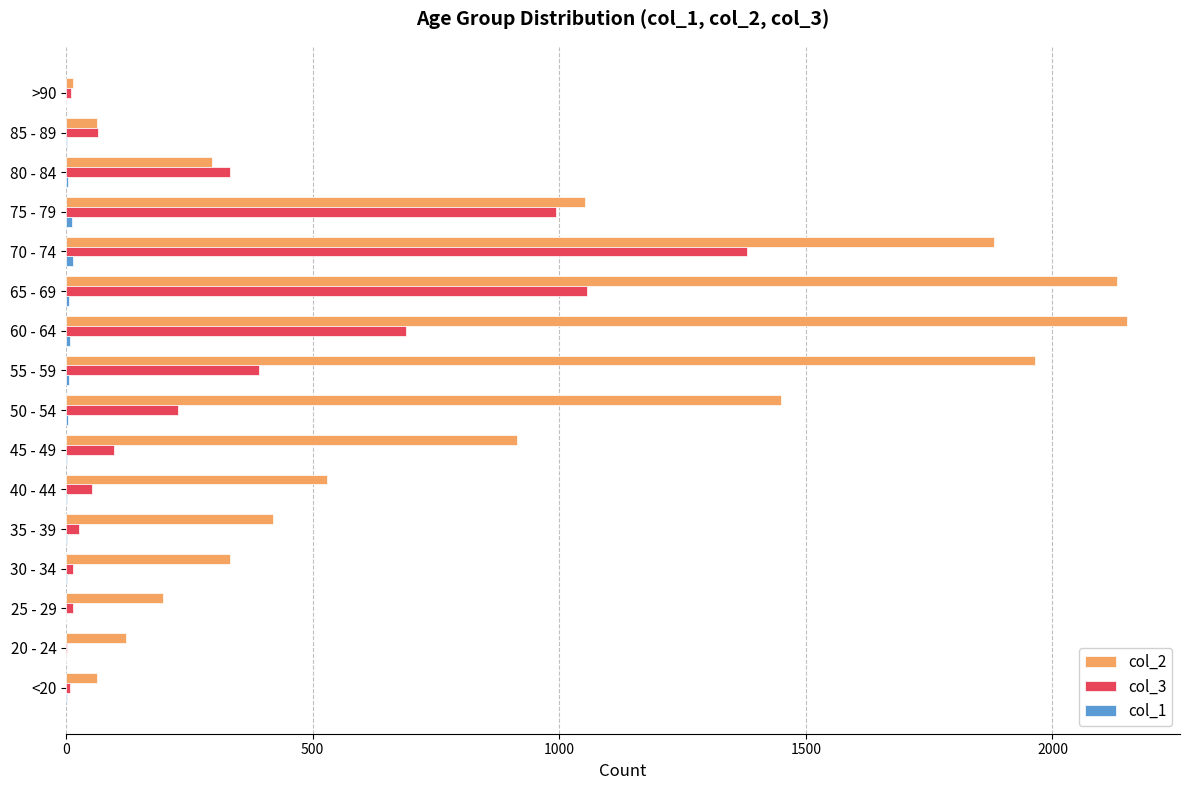

The col_3 series shows 1048 at 60 - 64. True or false?

False